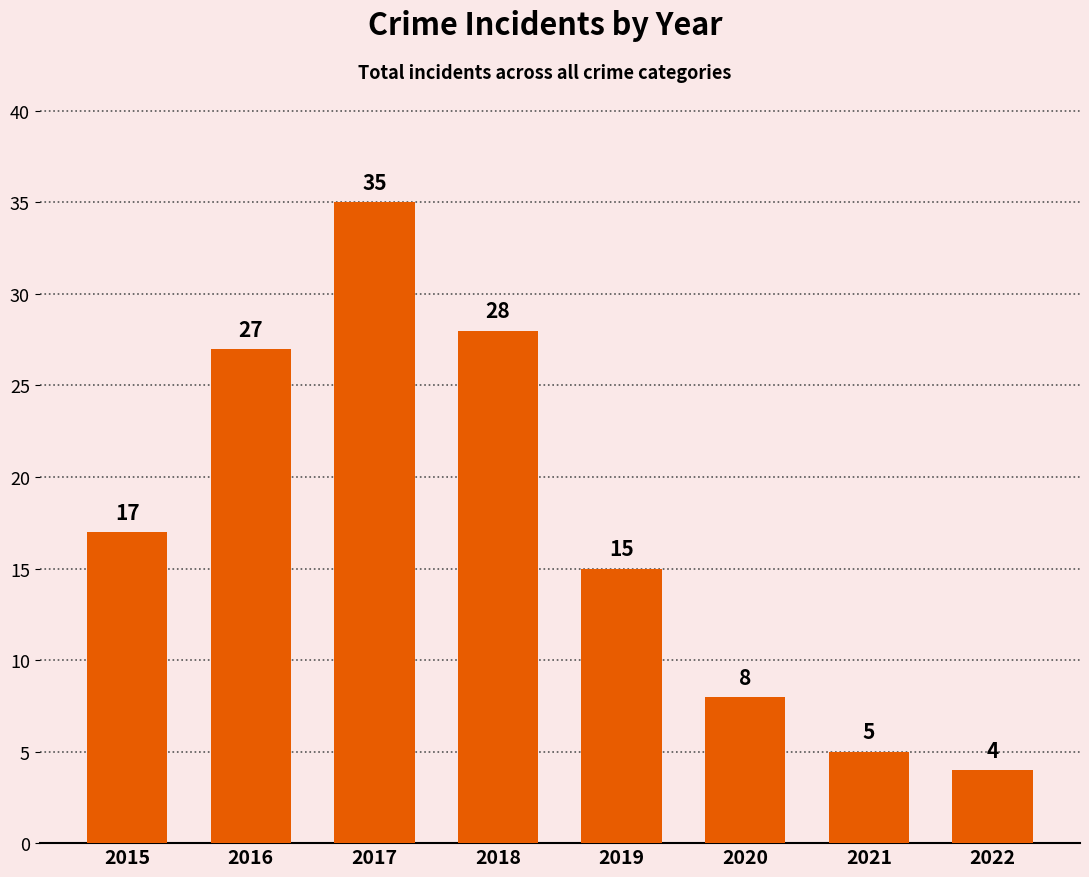

What is the smallest value displayed?

4